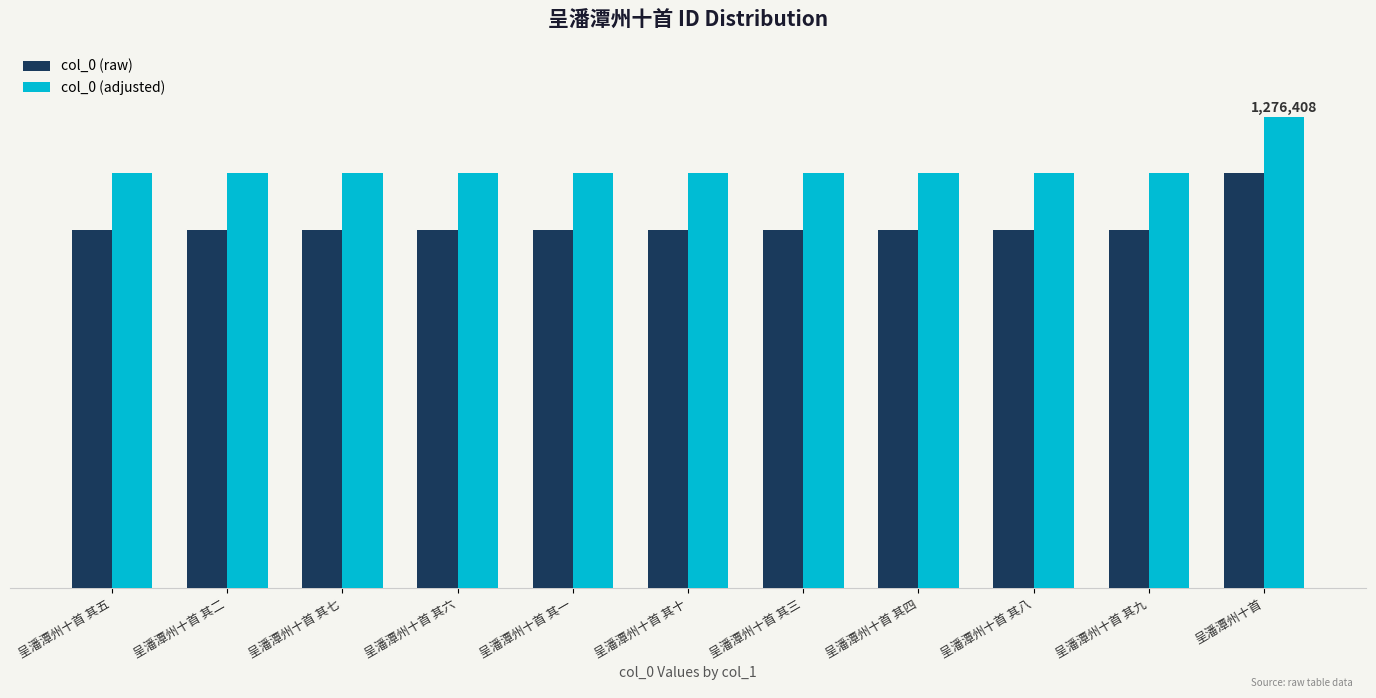

What is the average value of the col_0 (adjusted) series?

1137777